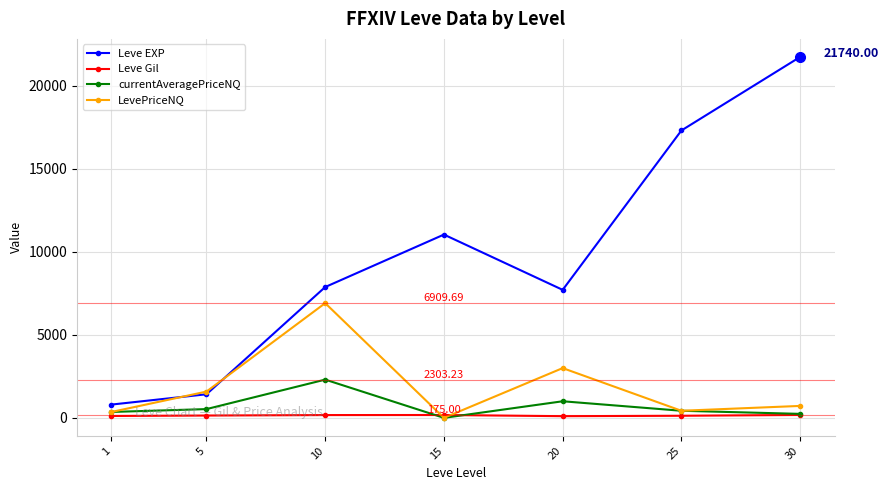

The Leve EXP series shows 21740.0 at 30. True or false?

True